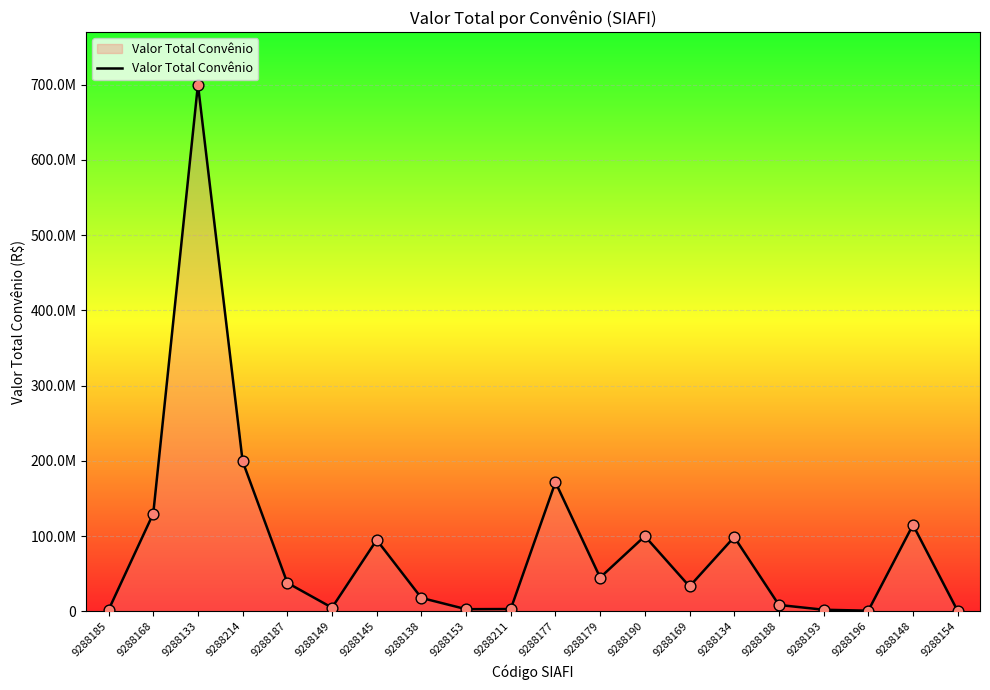

Approximately how many times larger is the value at 9288190 compared to 9288145?

1.1